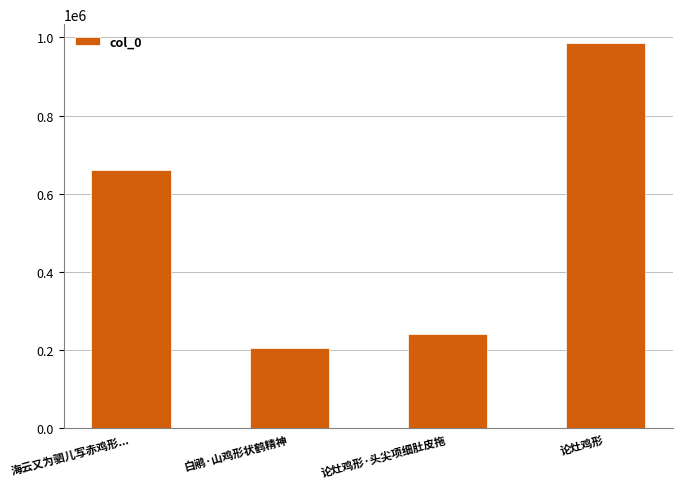

What is the change in value from 海云又为驷儿写赤鸡形... to 白鹇·山鸡形状鹤精神?

-454379